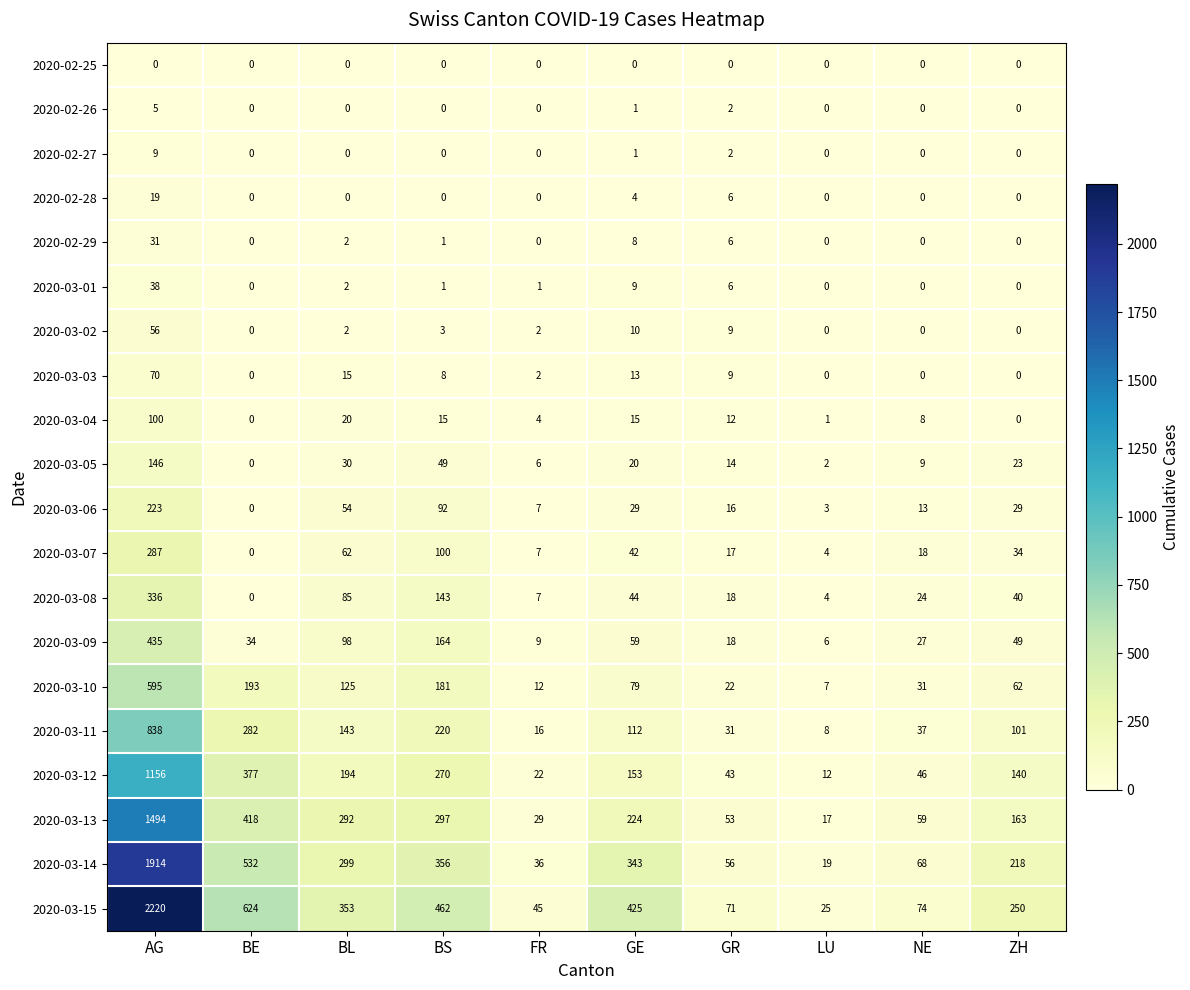

What is the highest value of the 2020-03-15 series?

2220